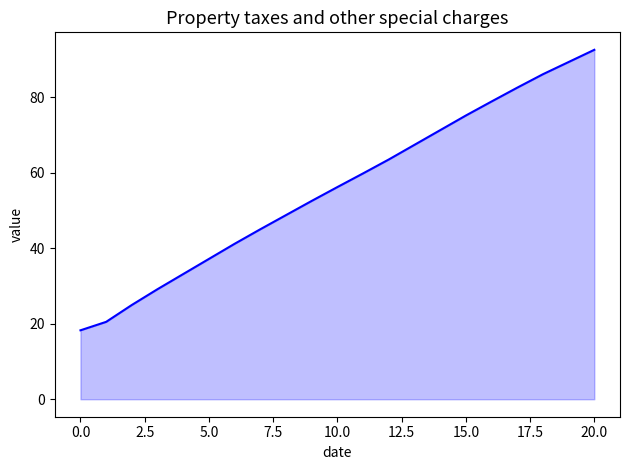

What is the maximum value shown in the chart?

92.6